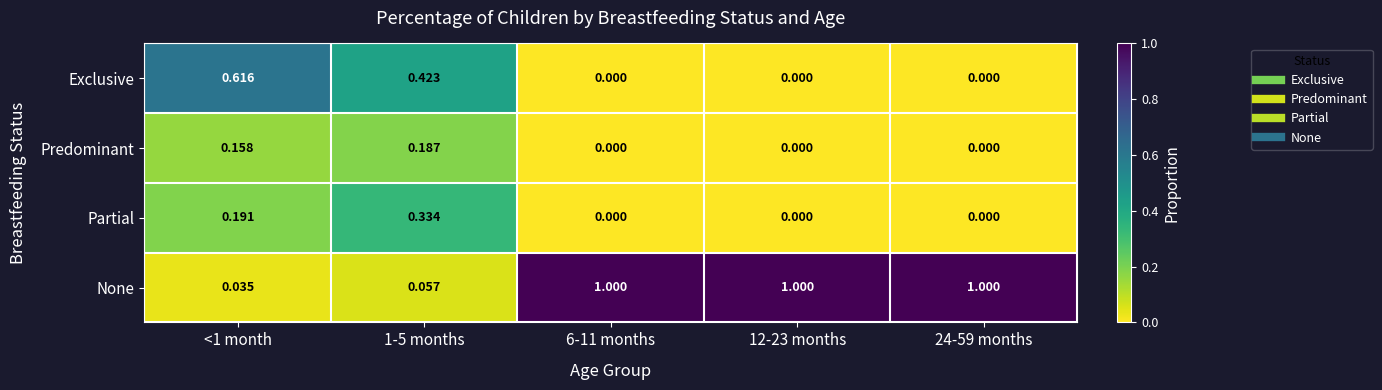

Which series changed the most between 1-5 months and 24-59 months?

None